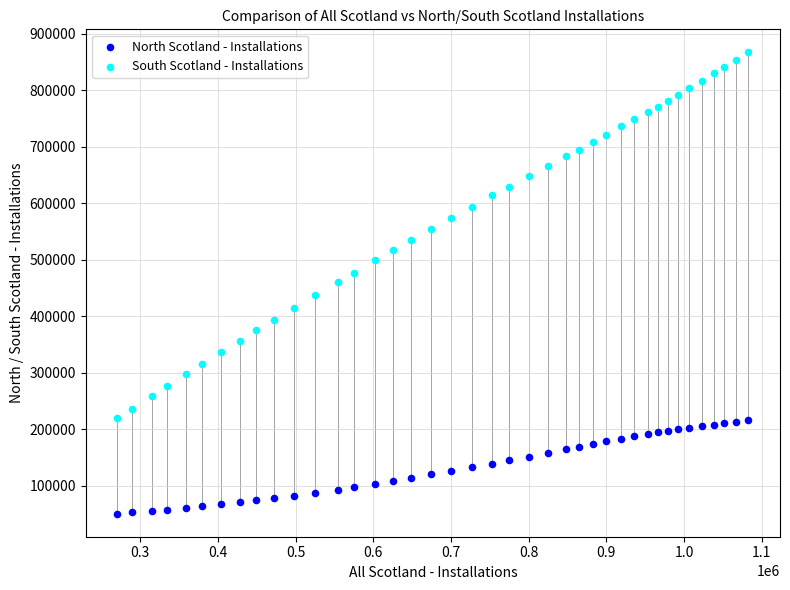

Which series has the largest Y range (max minus min)?

South Scotland - Installations